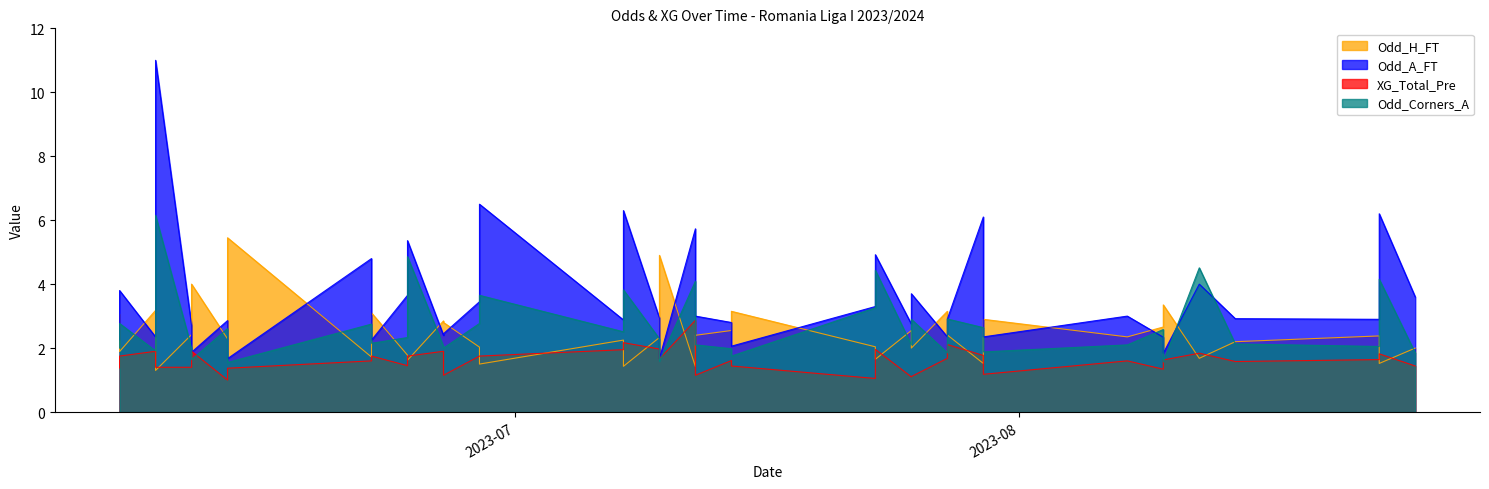

True or false: XG_Total_Pre has more than 2 points higher than both neighbors.

True